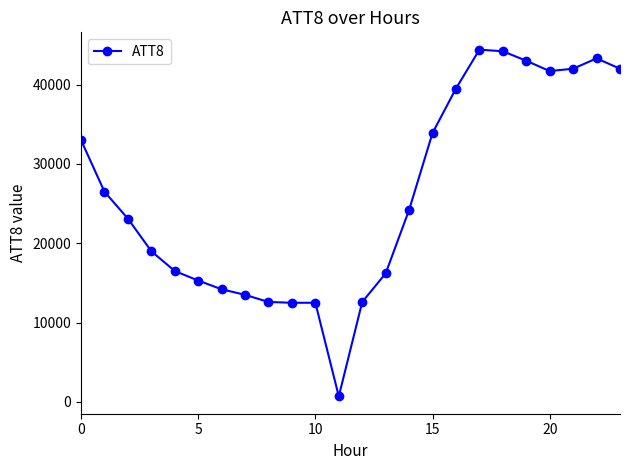

How many distinct data groups are displayed?

1